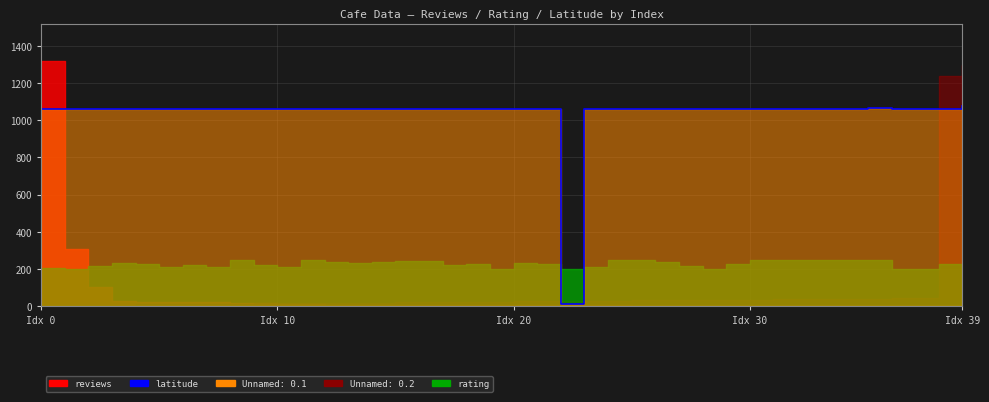

What is the smallest value displayed?

10.0